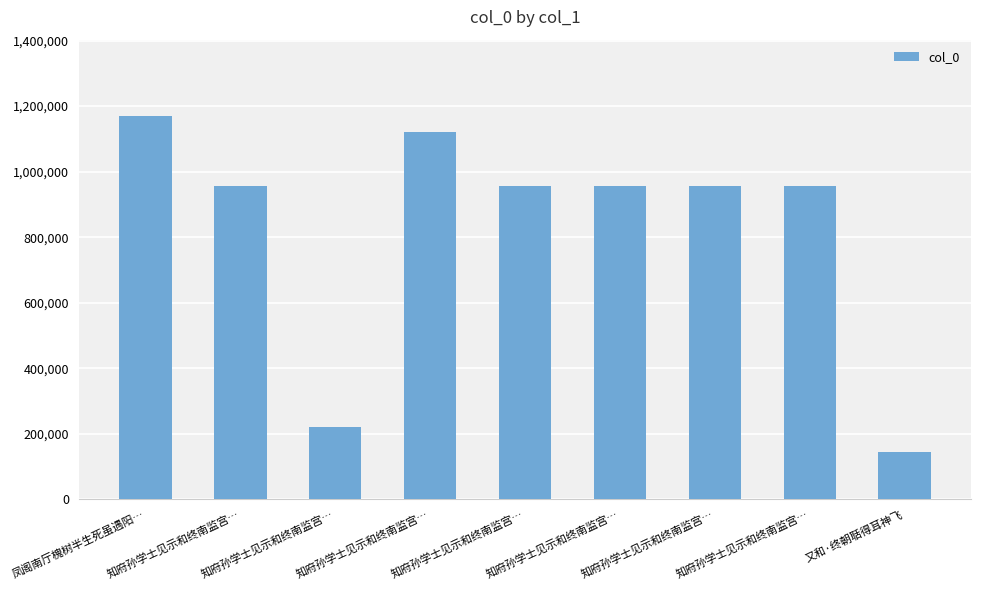

The chart shows a value of 955403 at 知府孙学士见示和终南监宫…. True or false?

True